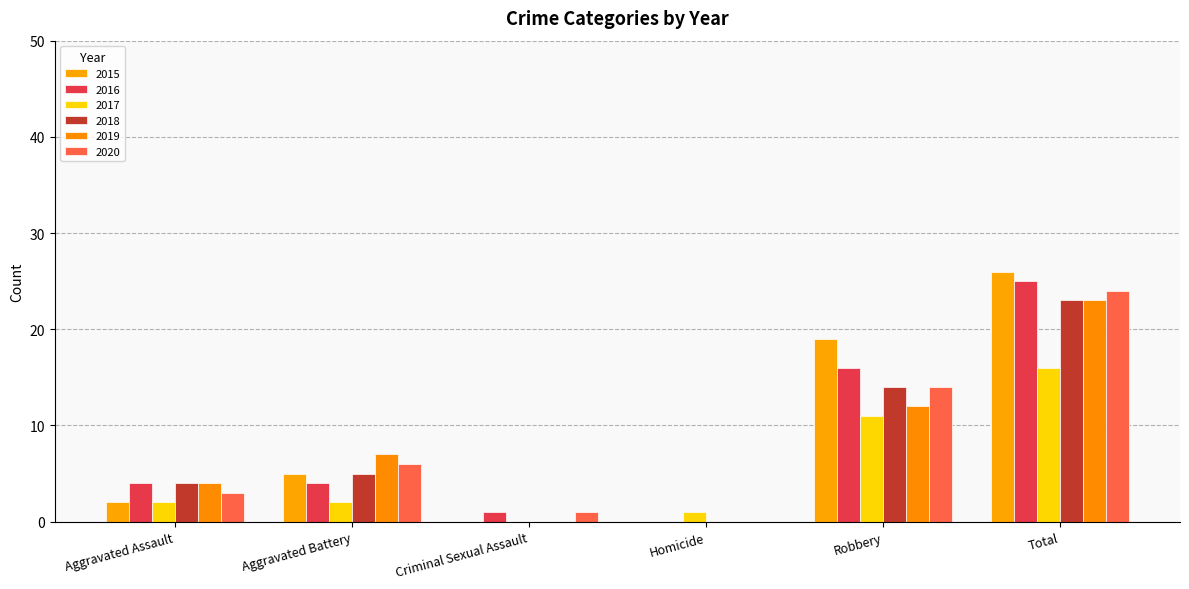

Count the number of data series in this chart.

6